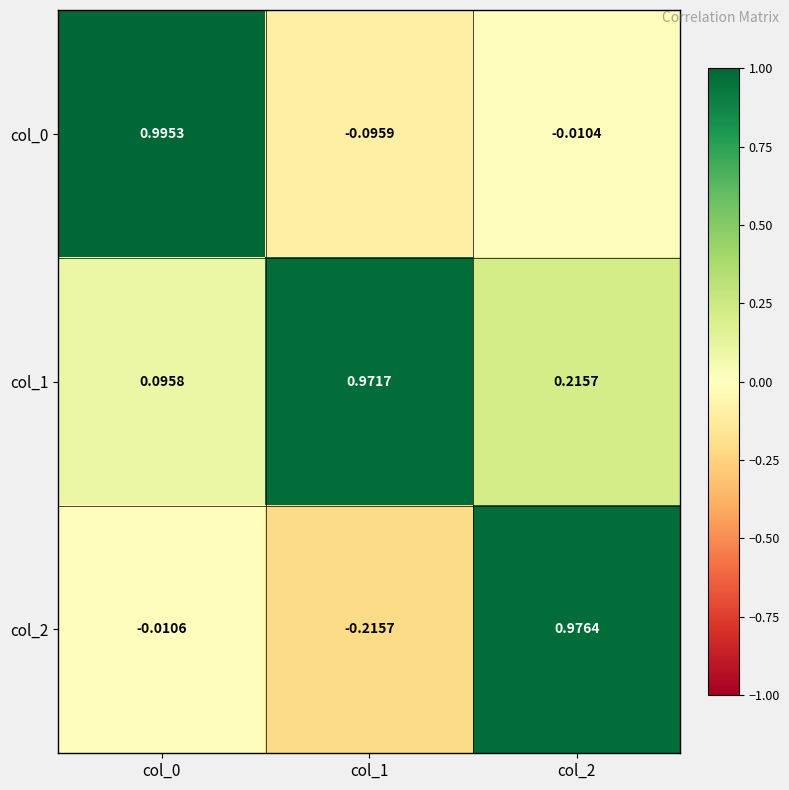

At which category is the sum across all series the highest?

col_2